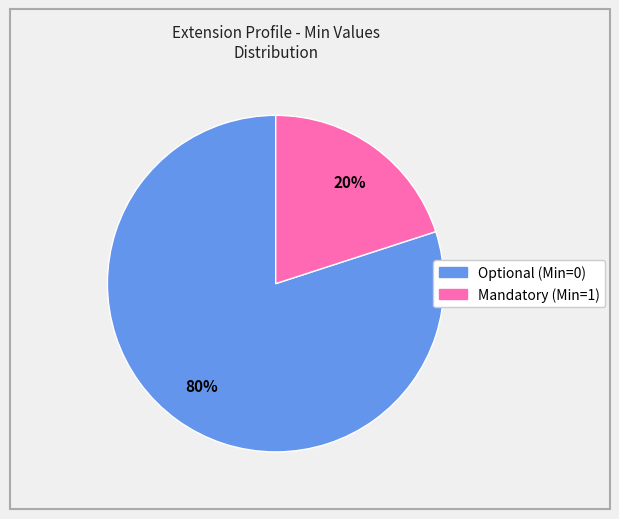

Is there any slice that represents more than half of the pie?

Yes